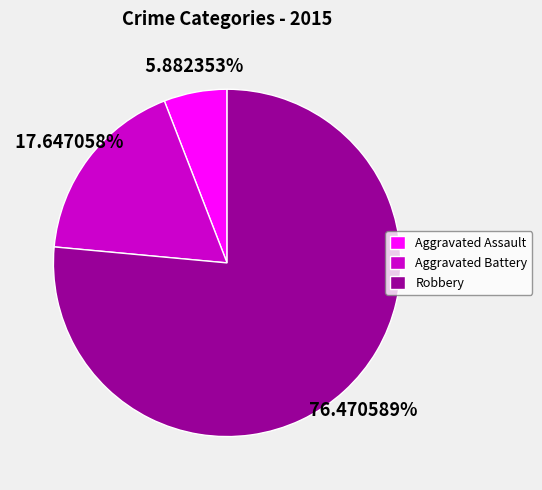

To the nearest percent, what is the difference between the largest and smallest slice percentages?

71%